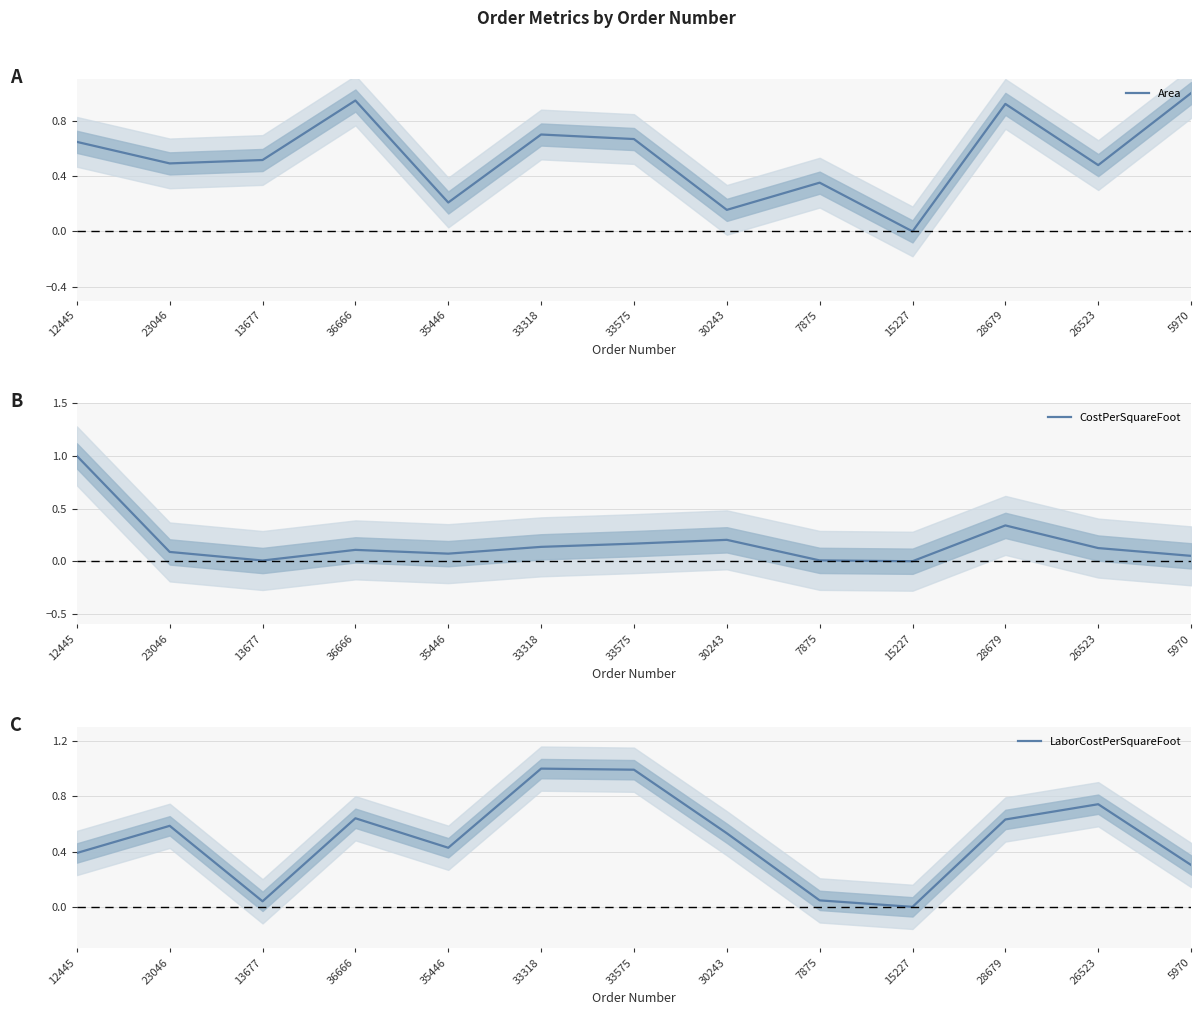

How many interior local peaks does the Area series have?

4